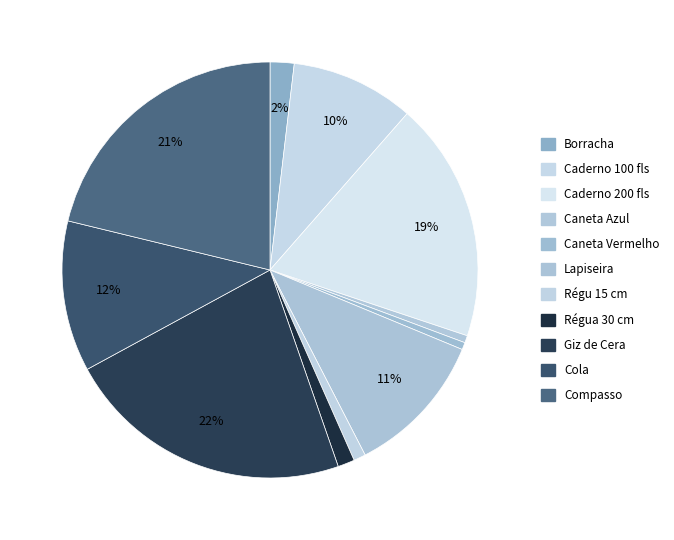

Count the number of slices in the pie.

11